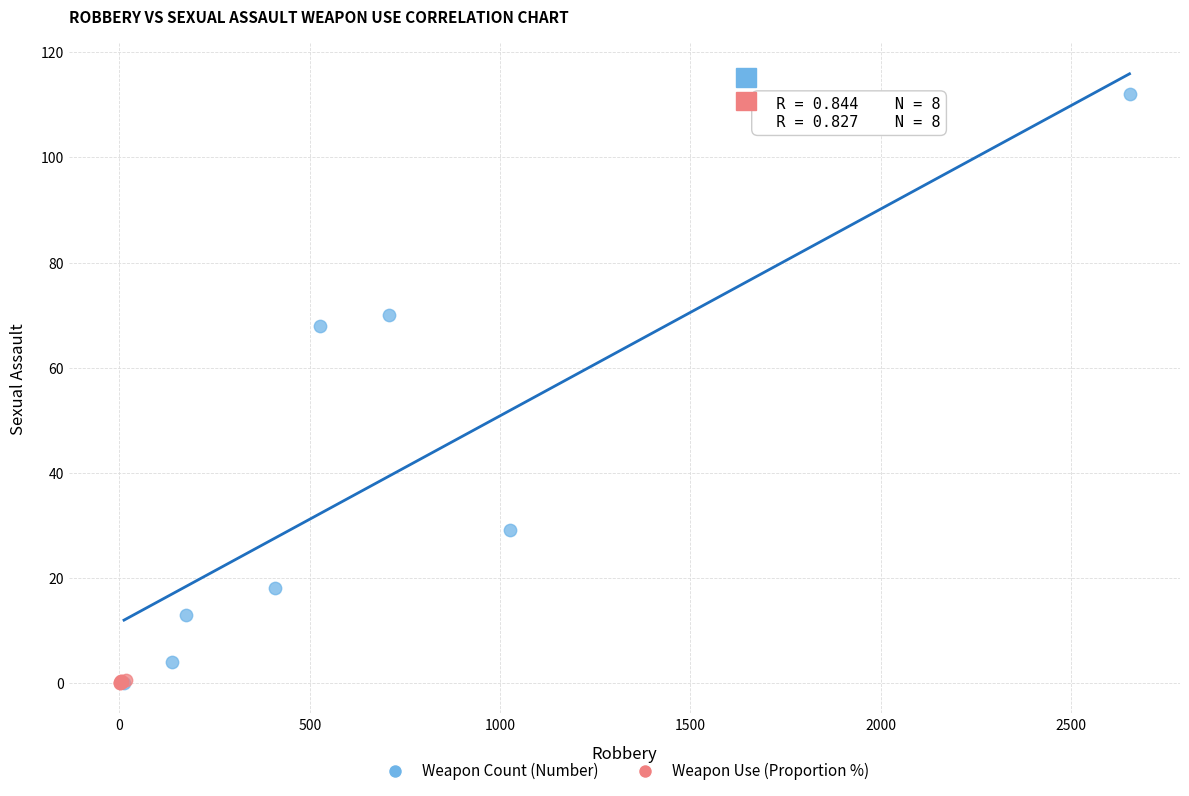

Which series reaches the maximum Y coordinate?

Weapon Count (Number)